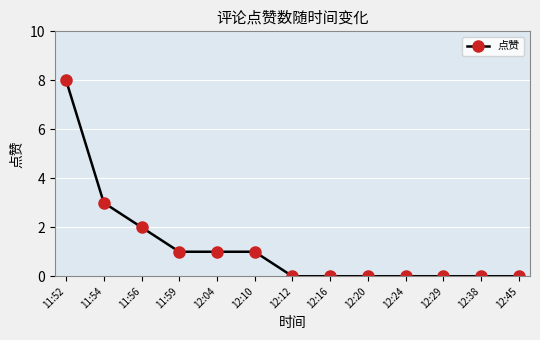

How many categories are shown in the chart?

13